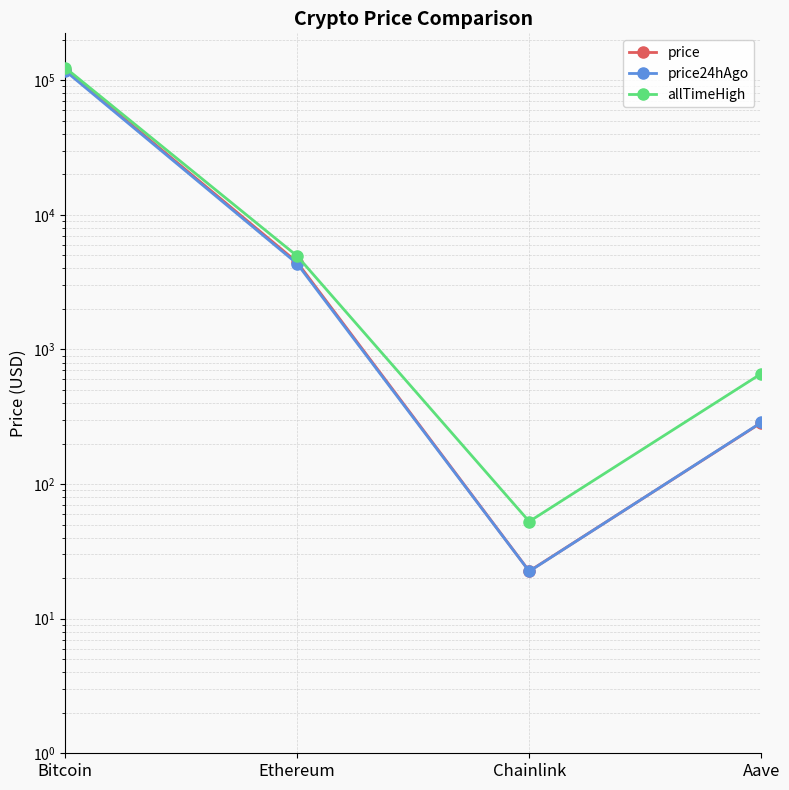

True or false: allTimeHigh and price24hAgo intersect in this chart.

False